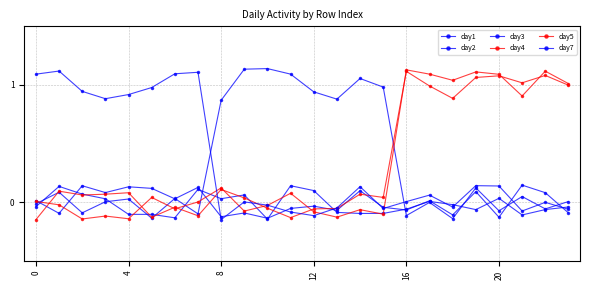

Which series has the widest spread of values?

day2